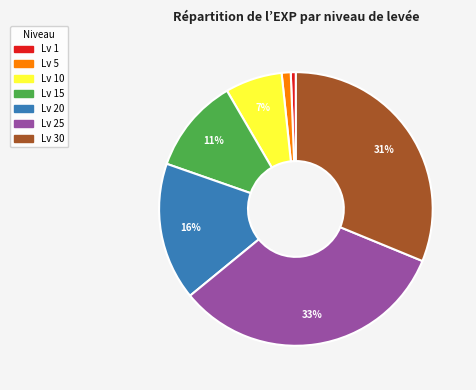

Does any single category account for the majority?

No